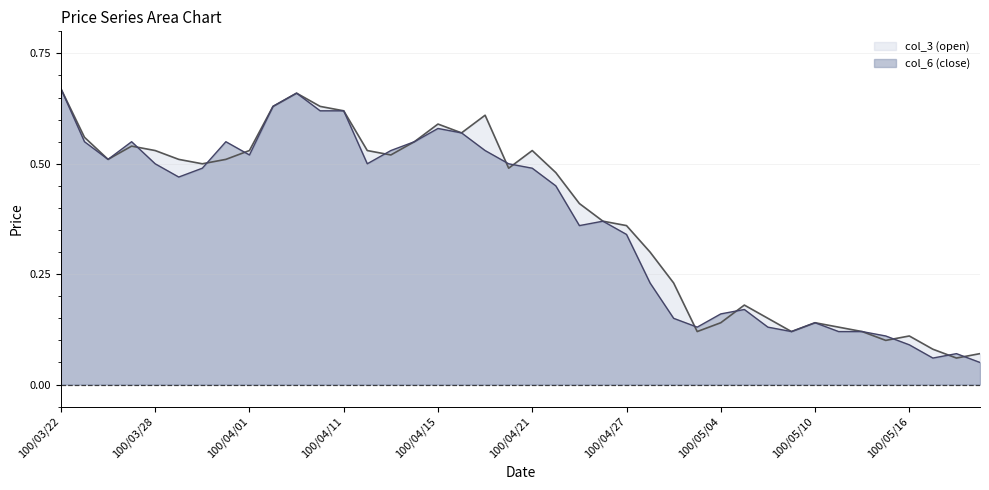

Reading left to right, what are all the values shown in this chart?

col_3: 0.7	0.6	0.5	0.5	0.5	0.5	0.5	0.5	0.5	0.6	0.7	0.6	0.6	0.5	0.5	0.6	0.6	0.6	0.6	0.5	0.5	0.5	0.4	0.4	0.4	0.3	0.2	0.1	0.1	0.2	0.1	0.1	0.1	0.1	0.1	0.1	0.1	0.1	0.1	0.1
col_6: 0.7	0.6	0.5	0.6	0.5	0.5	0.5	0.6	0.5	0.6	0.7	0.6	0.6	0.5	0.5	0.6	0.6	0.6	0.5	0.5	0.5	0.5	0.4	0.4	0.3	0.2	0.1	0.1	0.2	0.2	0.1	0.1	0.1	0.1	0.1	0.1	0.1	0.1	0.1	0.1